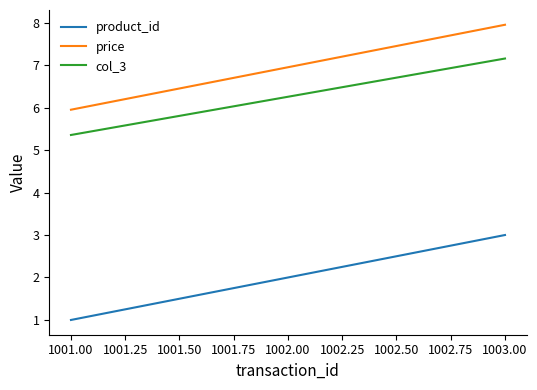

What position from the right is 1002.00?

2